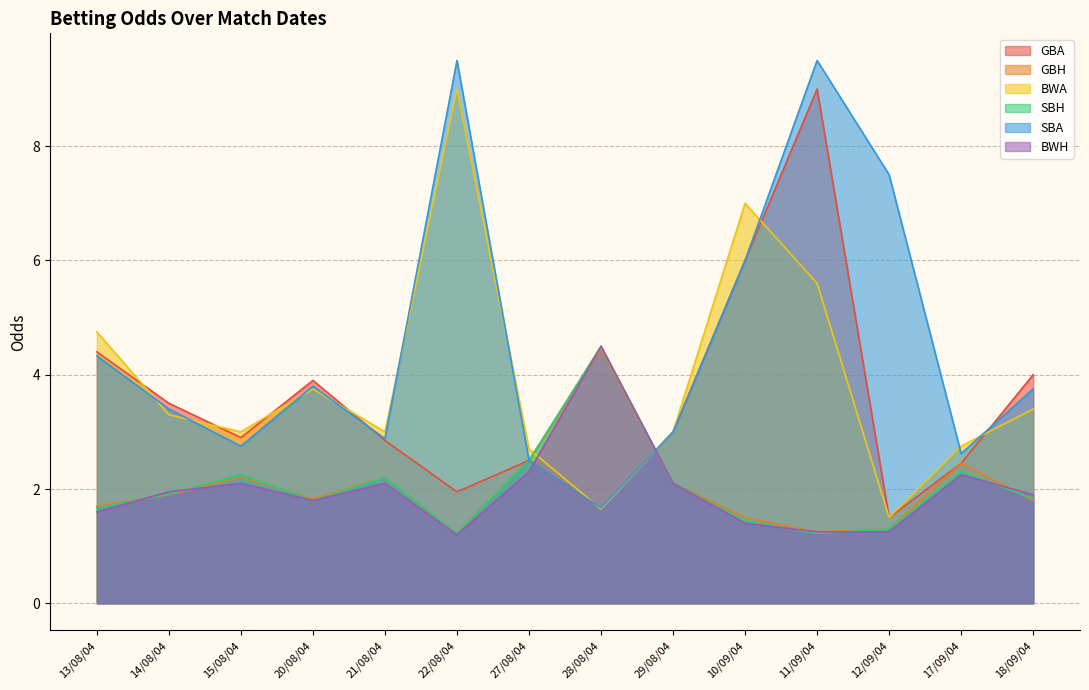

What is the average value of the GBA series?

3.5